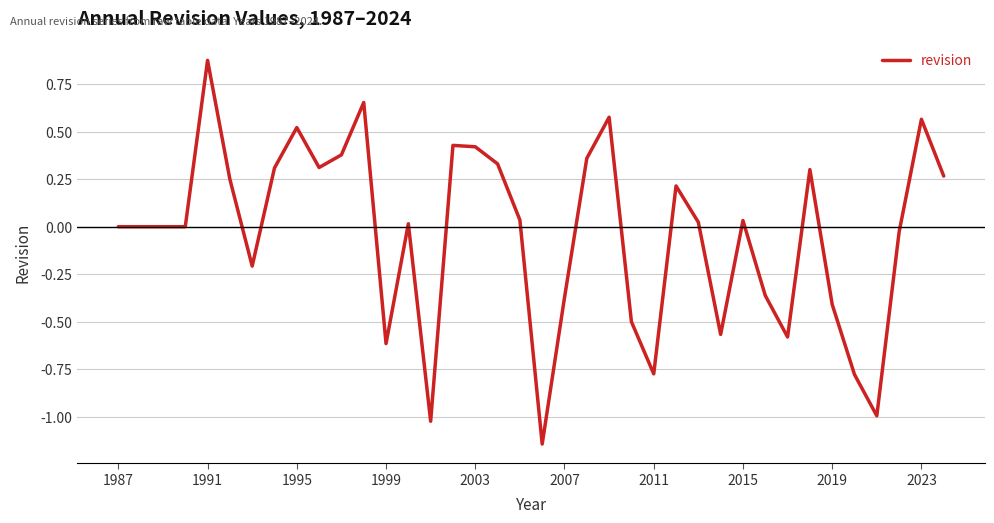

How many distinct data groups are displayed?

1